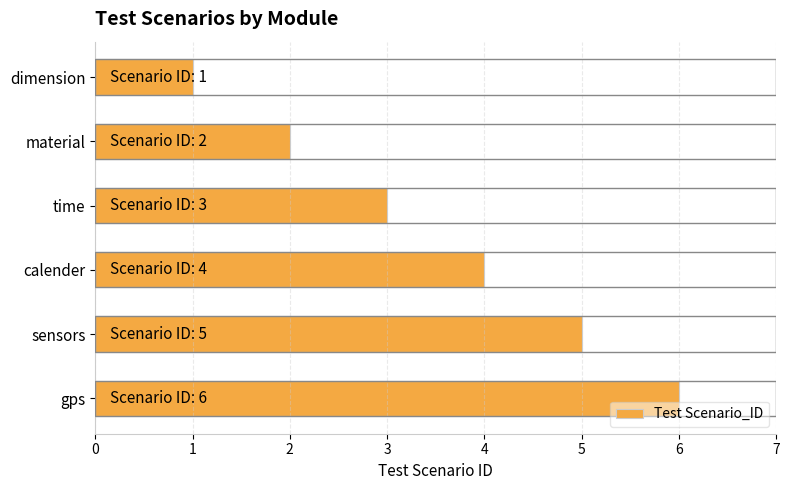

What is the average value?

4